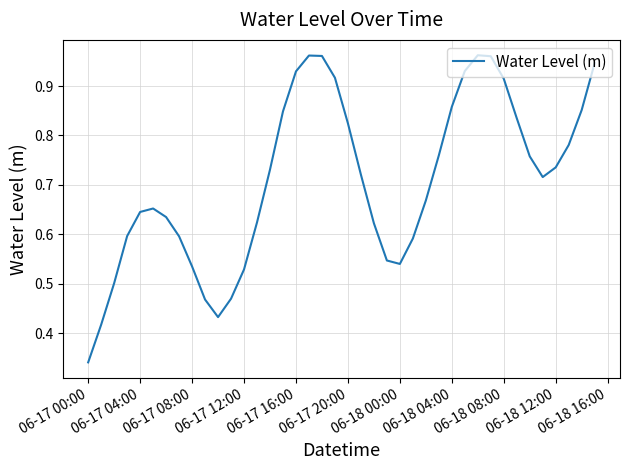

Count the number of categories in the chart.

40